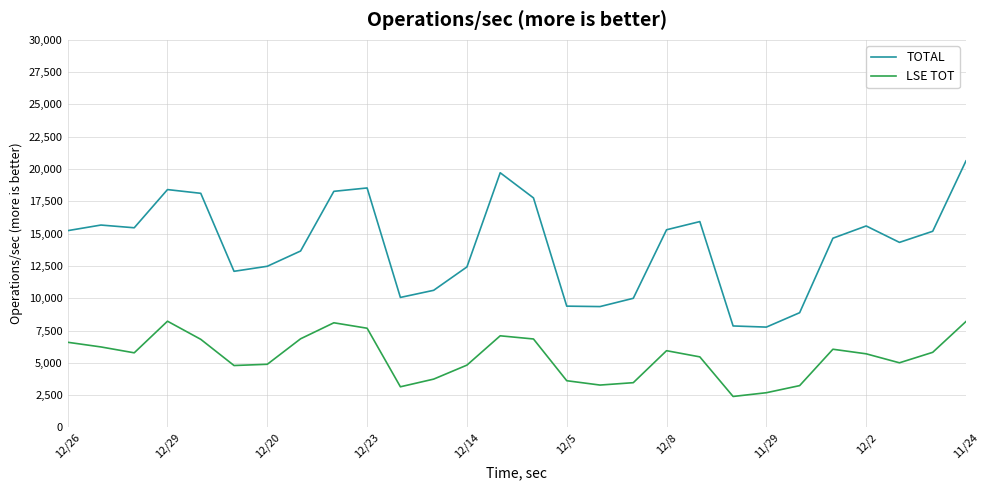

Which series has the largest total across all categories?

TOTAL